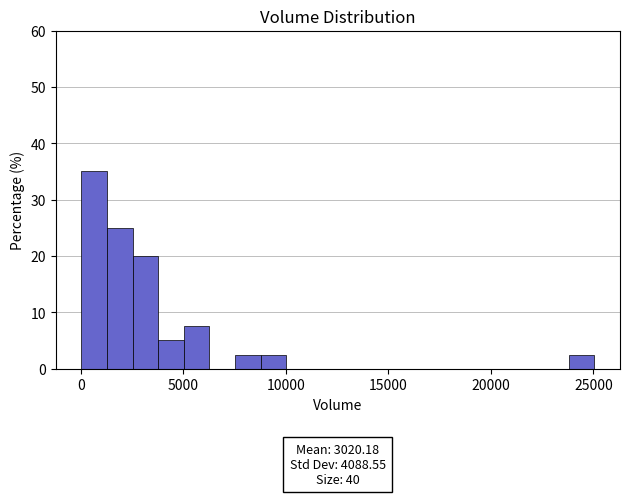

Around what value on the x-axis is the tallest bar? Give the approximate position of its centre, as read against the axis.

500